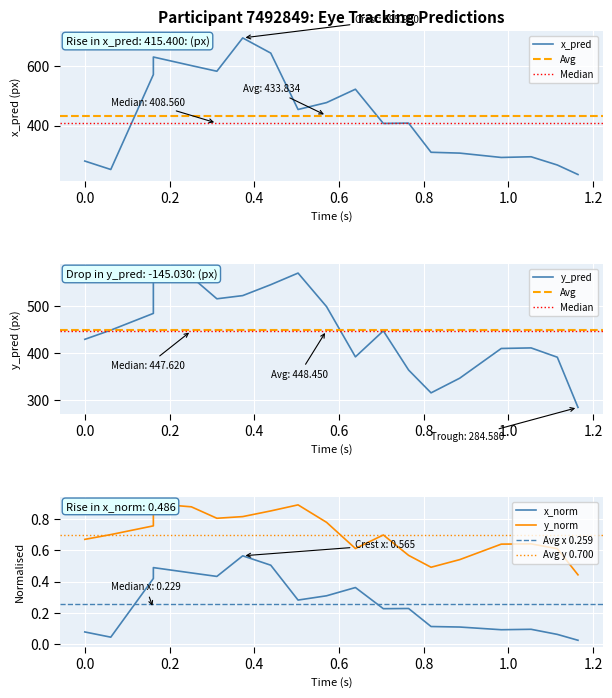

What is the difference between the second highest and second lowest values in the y_pred_normalised series?

0.4